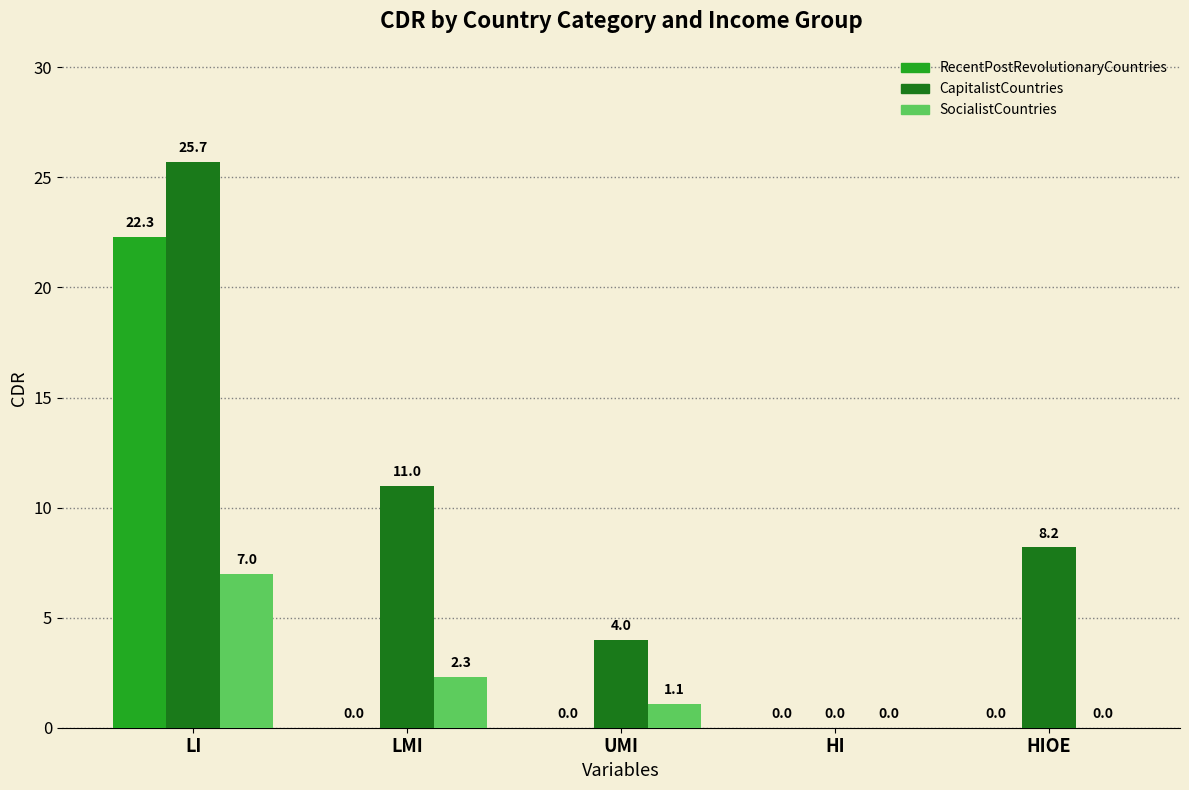

At which label does CapitalistCountries reach its peak?

LI